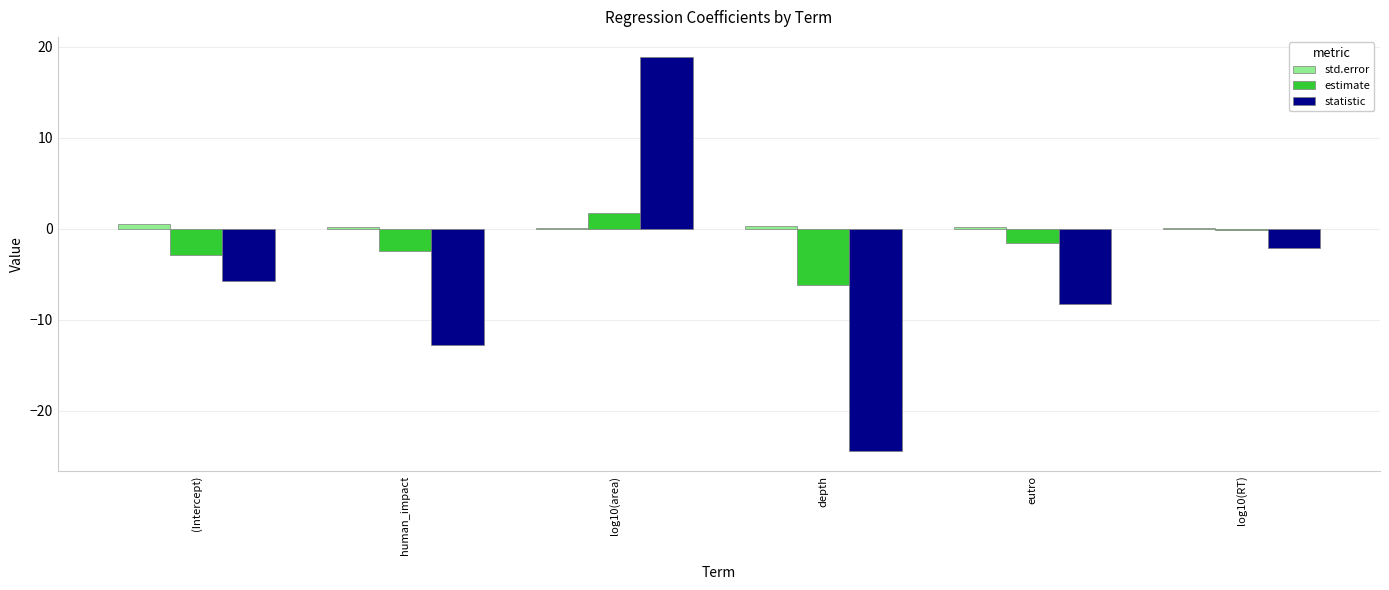

Which series has the largest total across all categories?

std.error